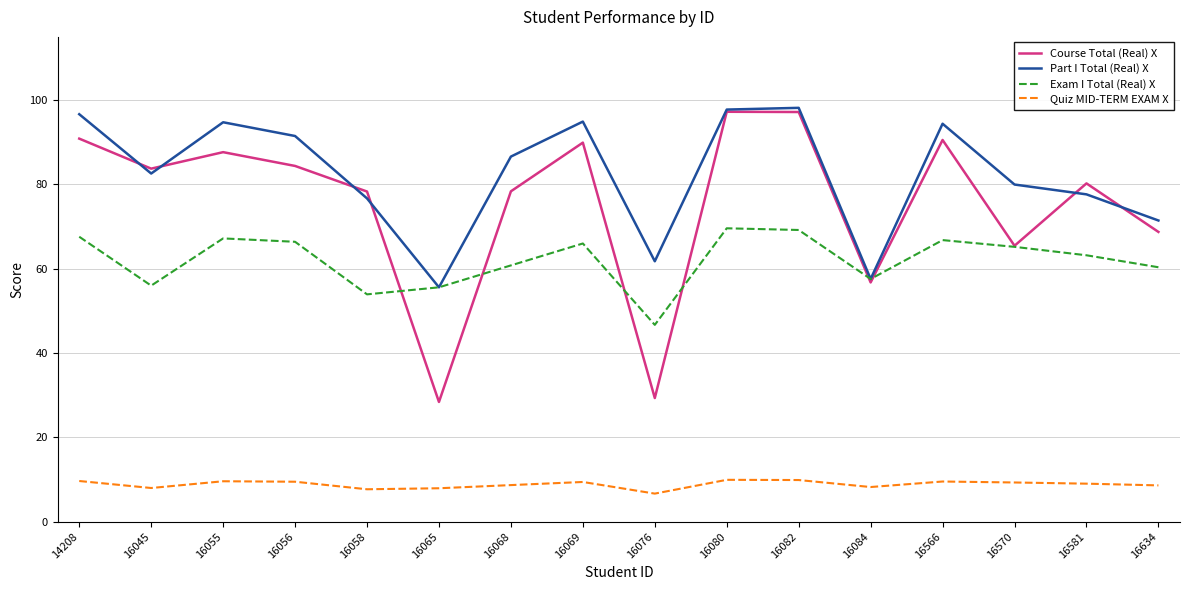

What is the difference between the highest and lowest values at 16076?

55.1